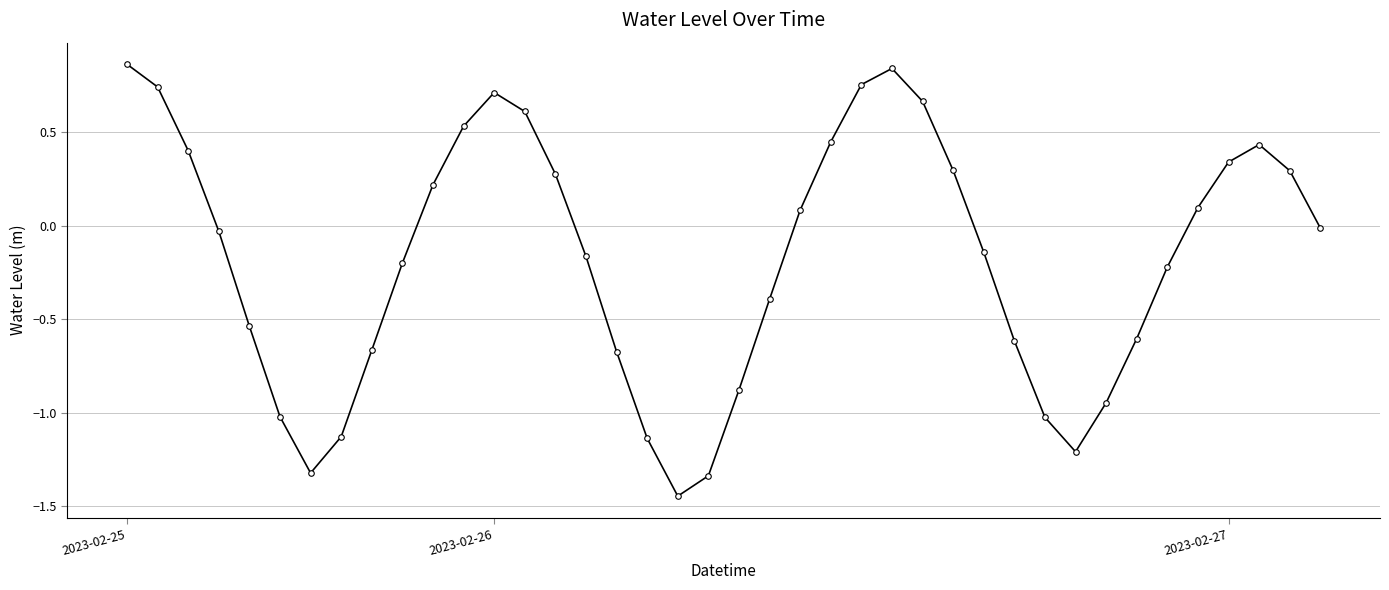

What is the difference between the maximum and minimum values?

2.3